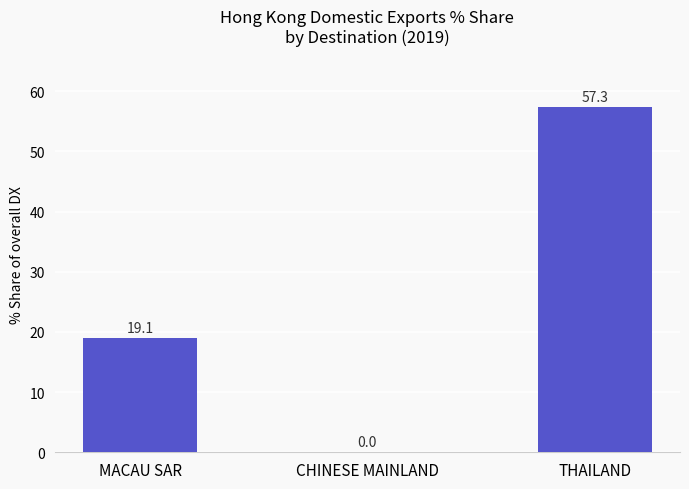

What is the greatest value displayed?

57.3